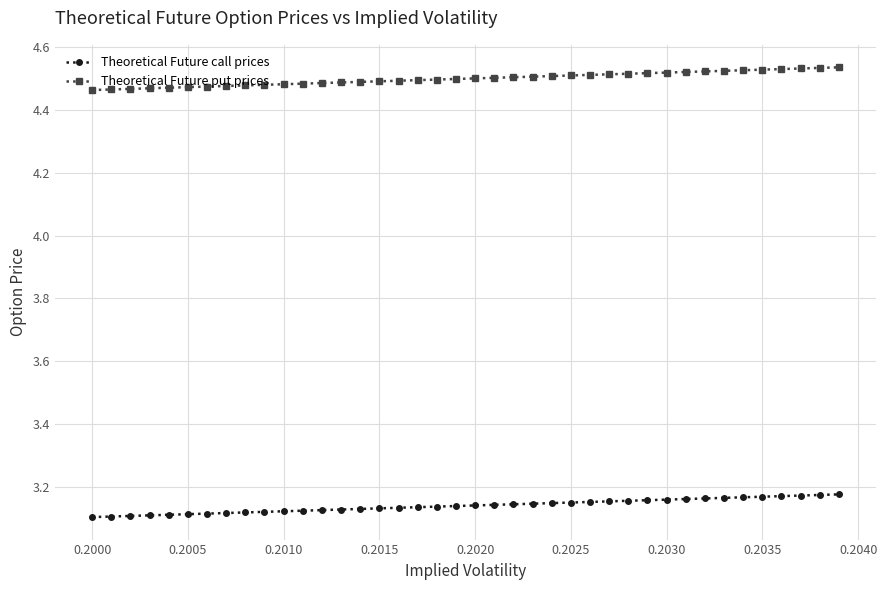

Rank the series by their average value, from highest to lowest.

Theoretical Future put prices, Theoretical Future call prices